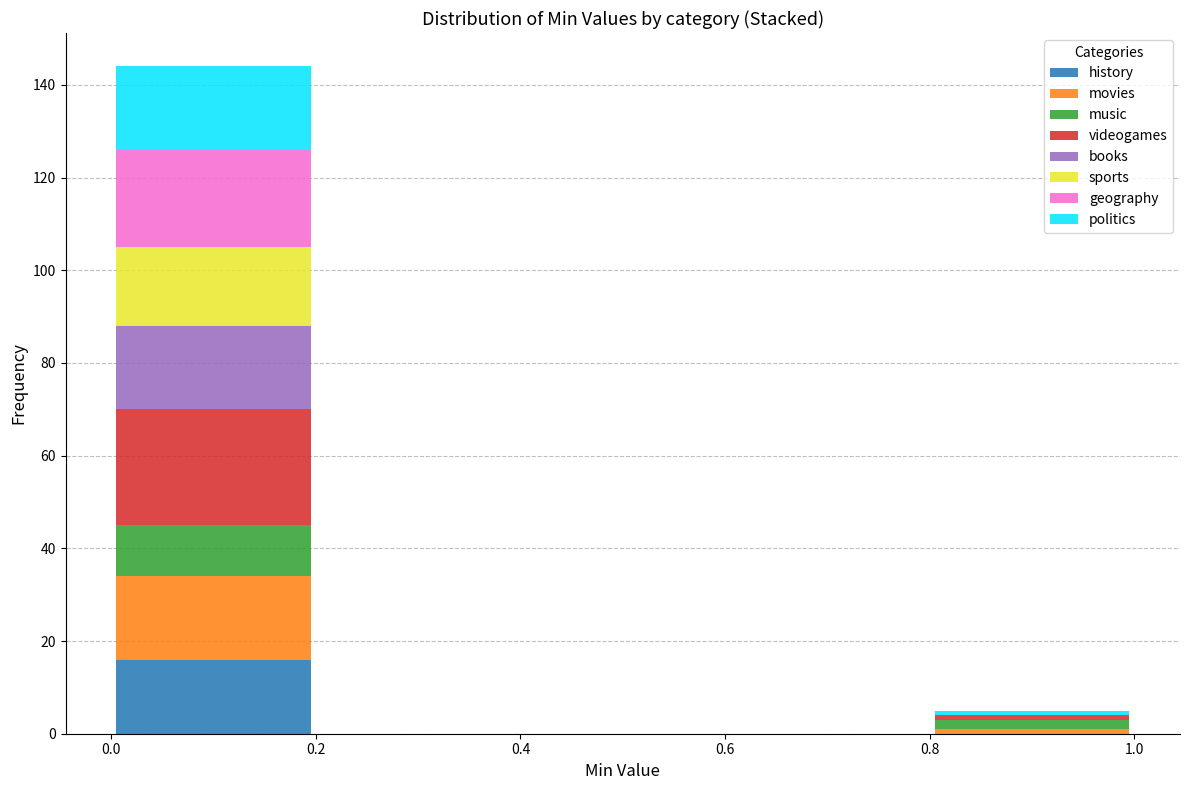

Which range on the x-axis has the tallest stacked bar (by total height)?

0.0 to 0.2